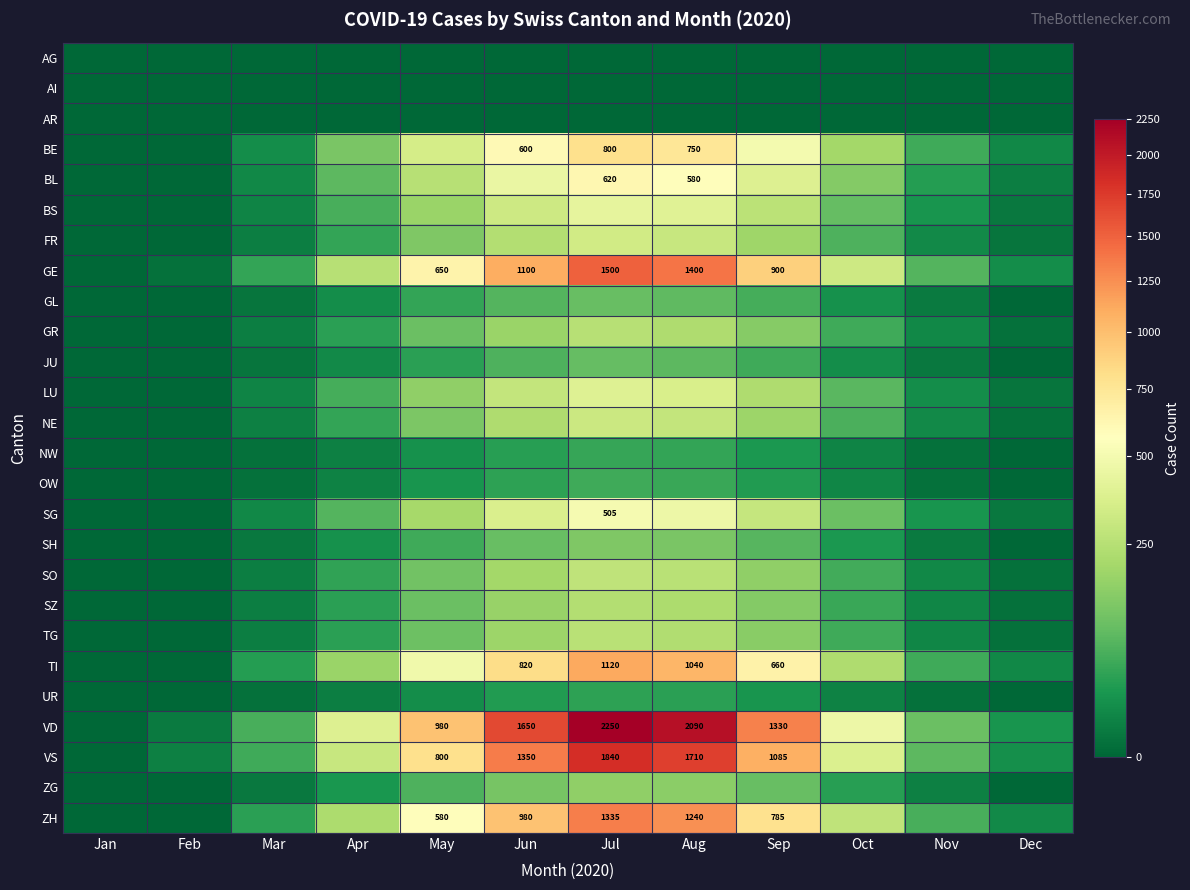

True or false: TI has a value of 820 at Jun.

True